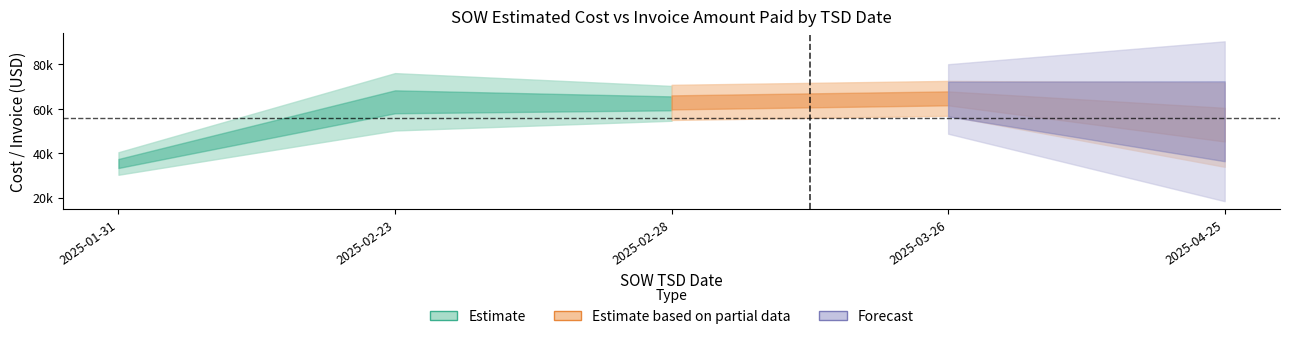

How many lines are shown in the chart?

2